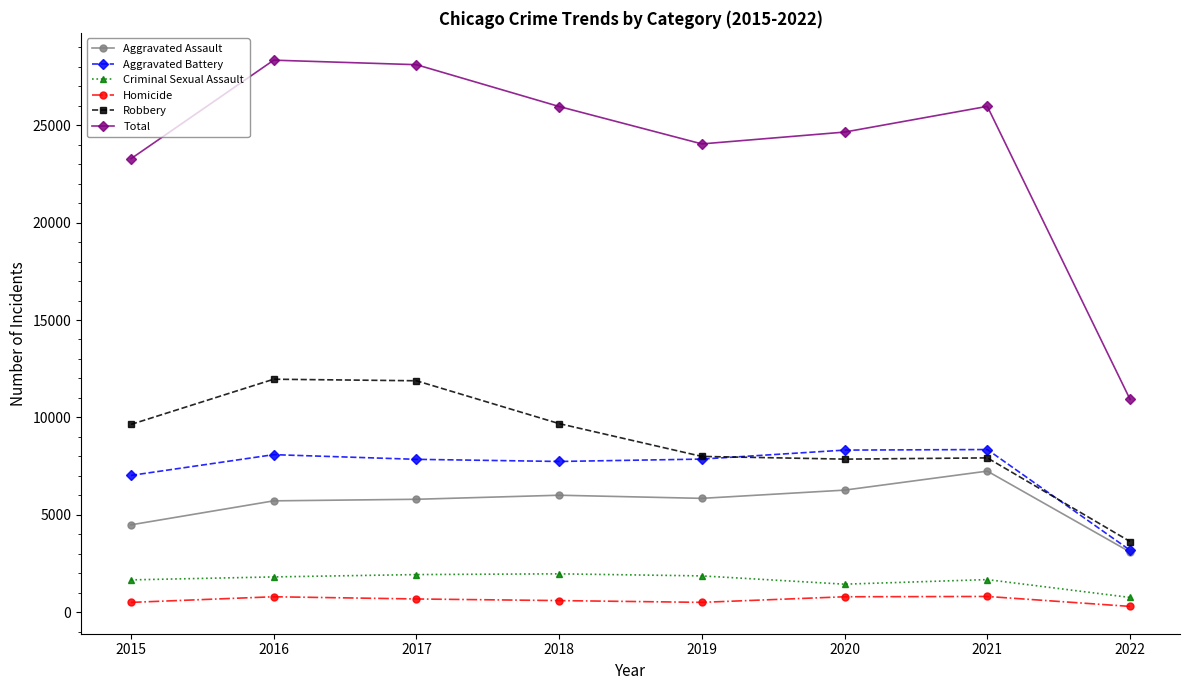

In Total, how many points are higher than both neighbors (excluding endpoints)?

2